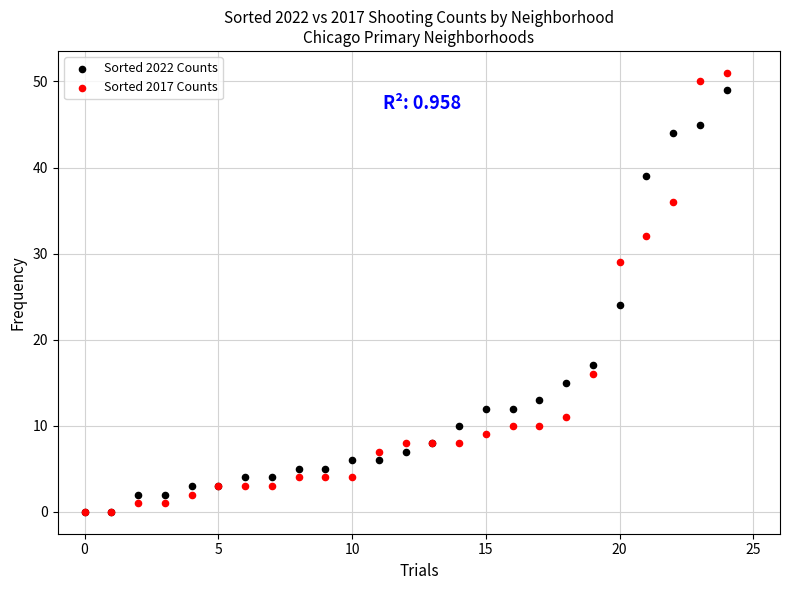

In the Sorted 2017 Counts series, what Y value is closest to 25?

29